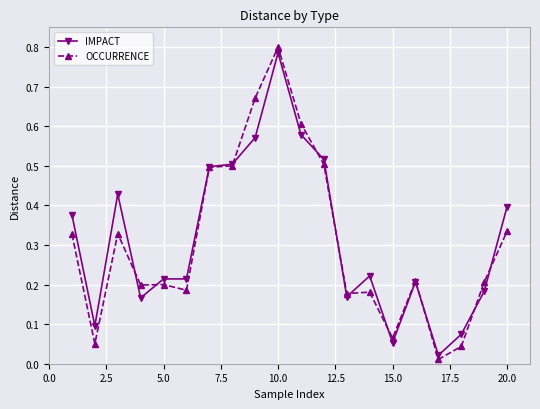

List the series in order of their peak value, highest first.

OCCURRENCE, IMPACT